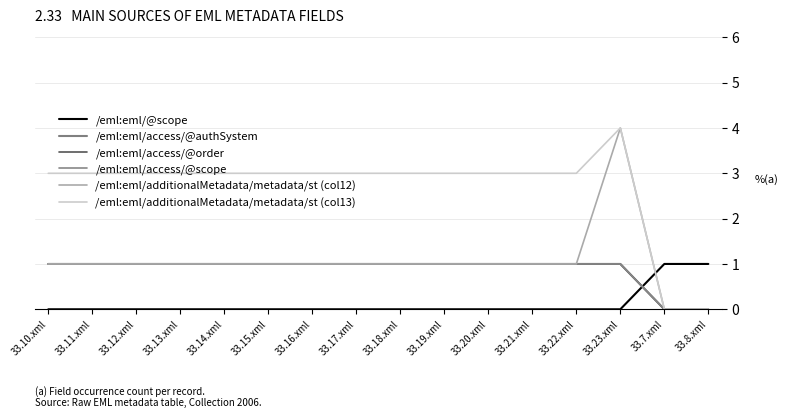

Is this an area chart (filled region under the line)?

No